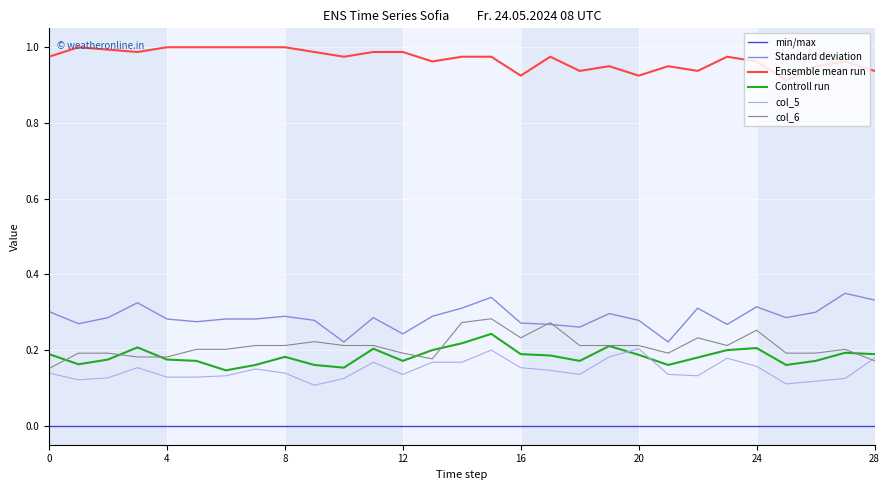

How many lines are shown in the chart?

6